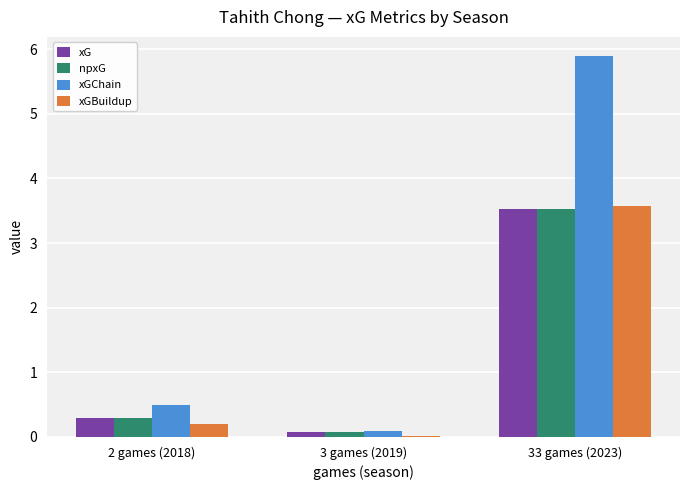

What is the maximum value shown in the chart?

5.9